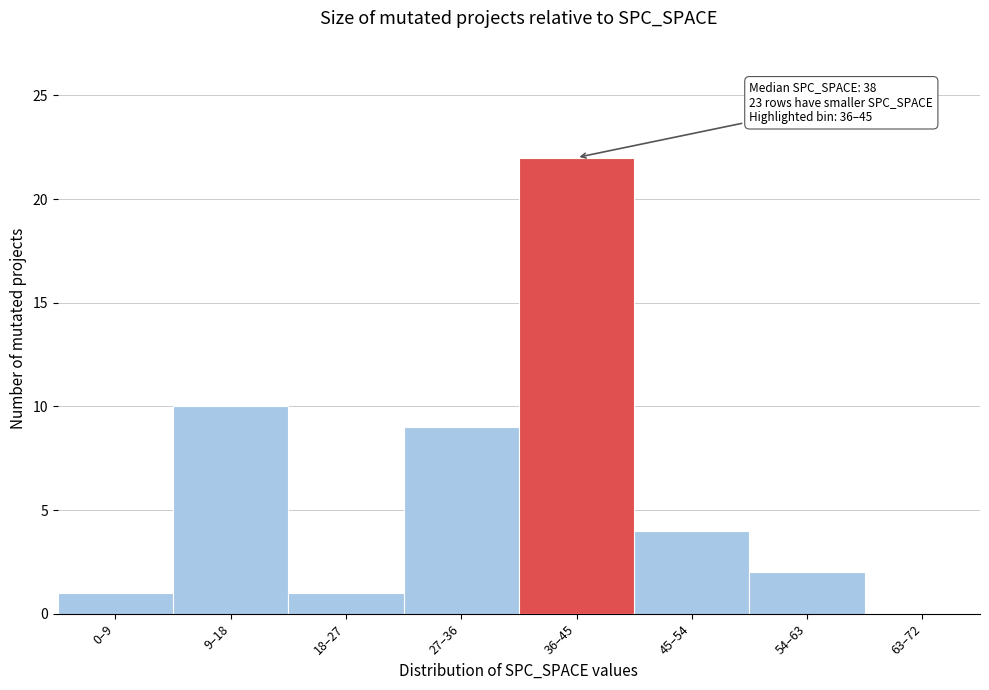

Reading right to left, list all the values displayed in this chart.

63–72=0	54–63=2	45–54=4	36–45=22	27–36=9	18–27=1	9–18=10	0–9=1